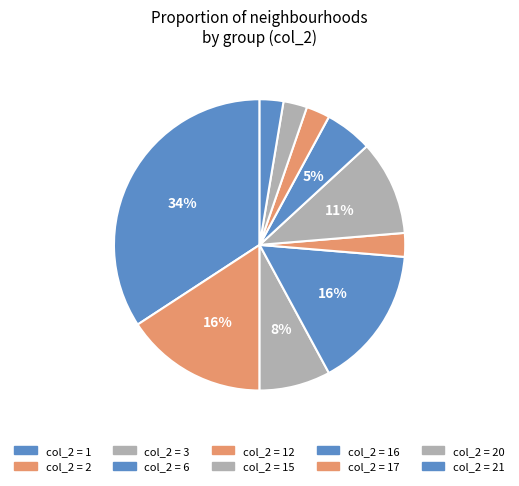

To the nearest percent, what is the difference between the largest and smallest slice percentages?

32%